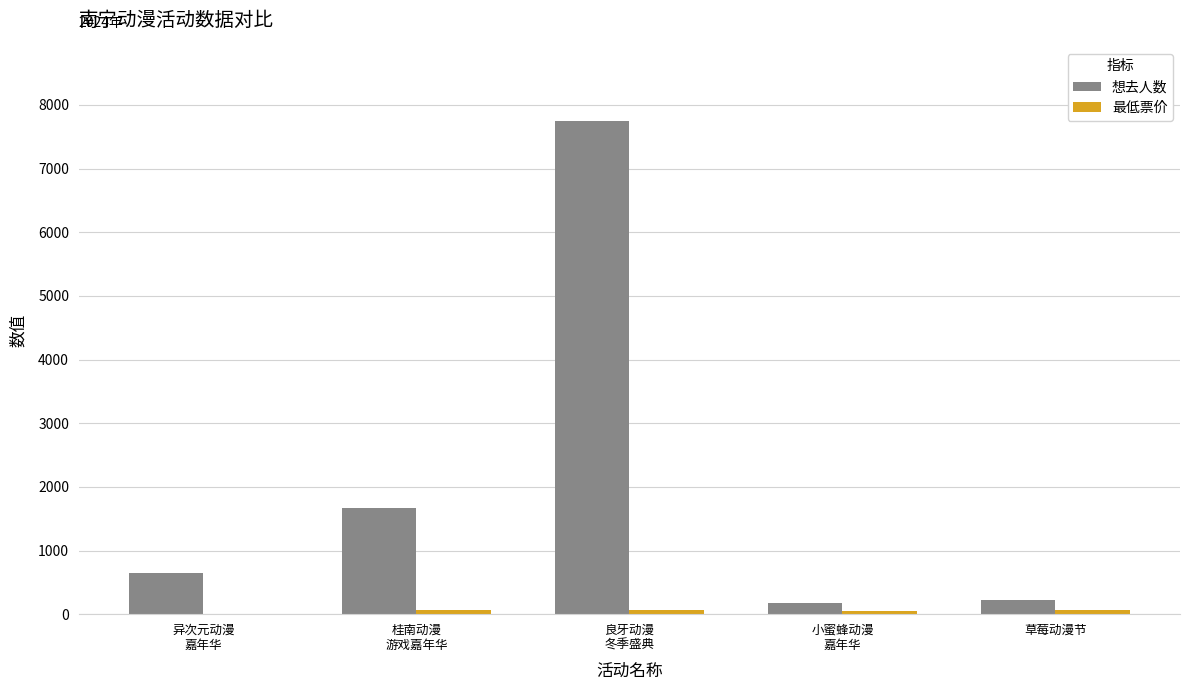

What is the greatest value displayed?

7751